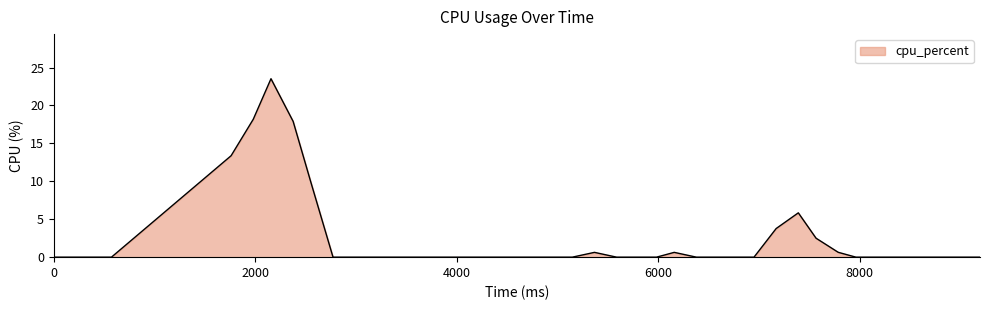

What is the greatest value displayed?

23.5